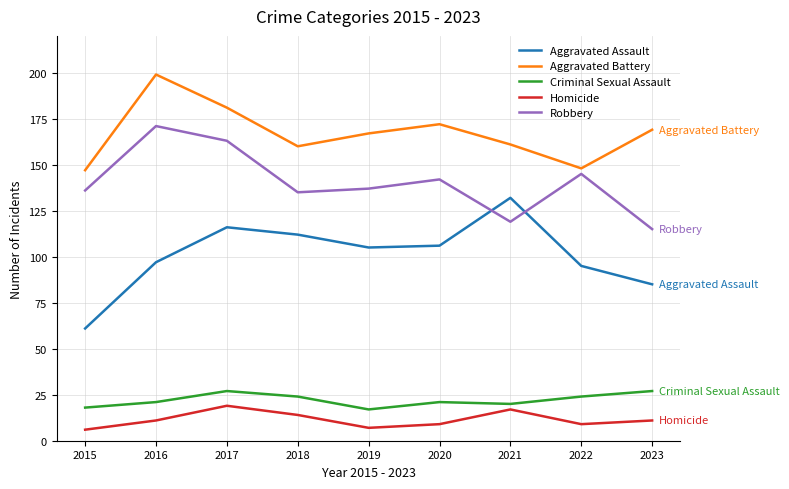

Reading left to right, extract all data points from this chart.

Aggravated Assault: 2015=61	2016=97	2017=116	2018=112	2019=105	2020=106	2021=132	2022=95	2023=85
Aggravated Battery: 2015=147	2016=199	2017=181	2018=160	2019=167	2020=172	2021=161	2022=148	2023=169
Criminal Sexual Assault: 2015=18	2016=21	2017=27	2018=24	2019=17	2020=21	2021=20	2022=24	2023=27
Homicide: 2015=6	2016=11	2017=19	2018=14	2019=7	2020=9	2021=17	2022=9	2023=11
Robbery: 2015=136	2016=171	2017=163	2018=135	2019=137	2020=142	2021=119	2022=145	2023=115